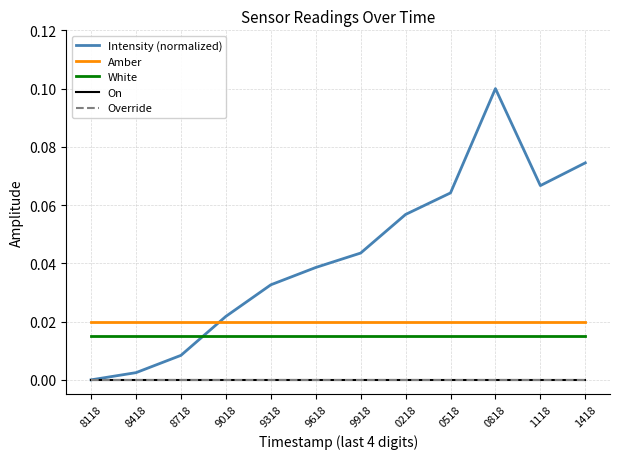

Is the value of On at 9018 greater than the value of Intensity (normalized) at 9318?

No